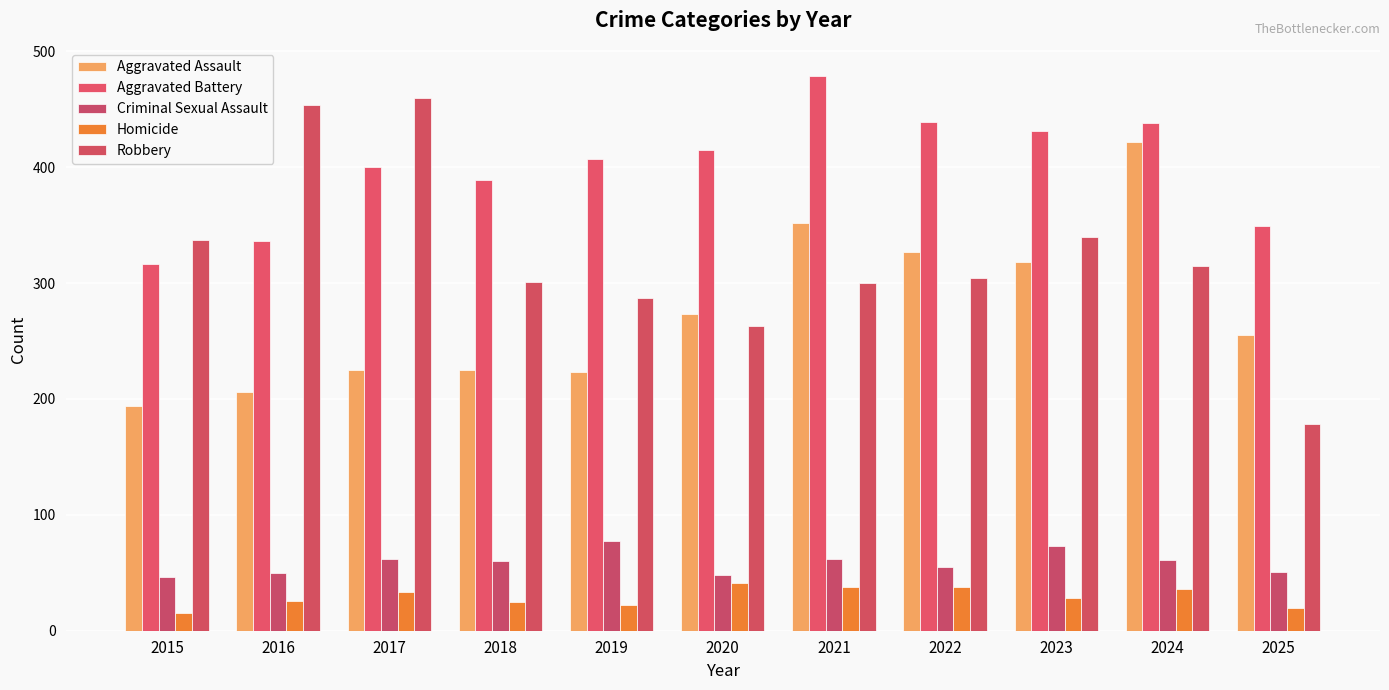

Between 2019 and 2015, which is larger?

2019